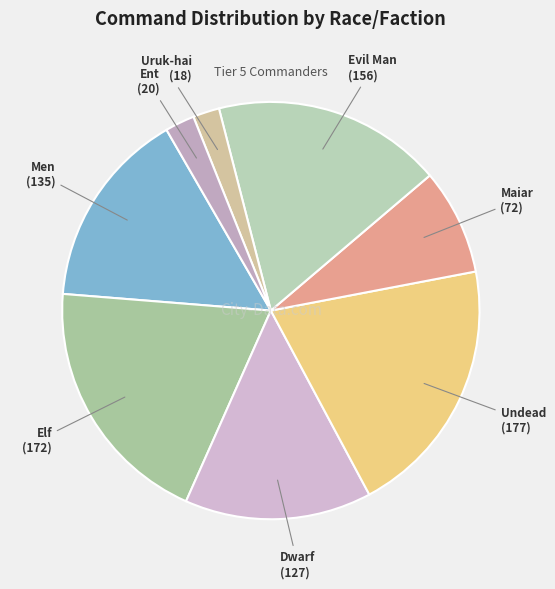

Which slice is the largest?

Undead